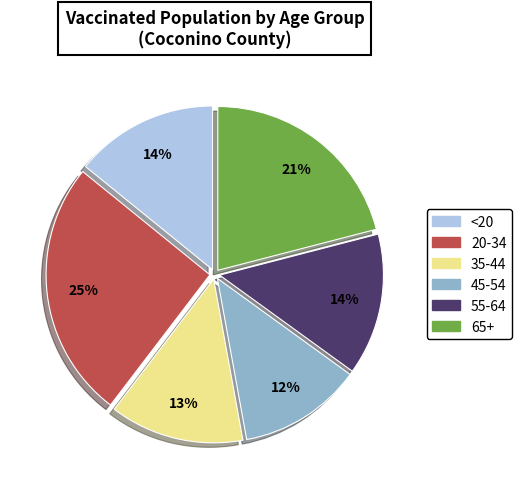

Is there a majority slice in this chart?

No